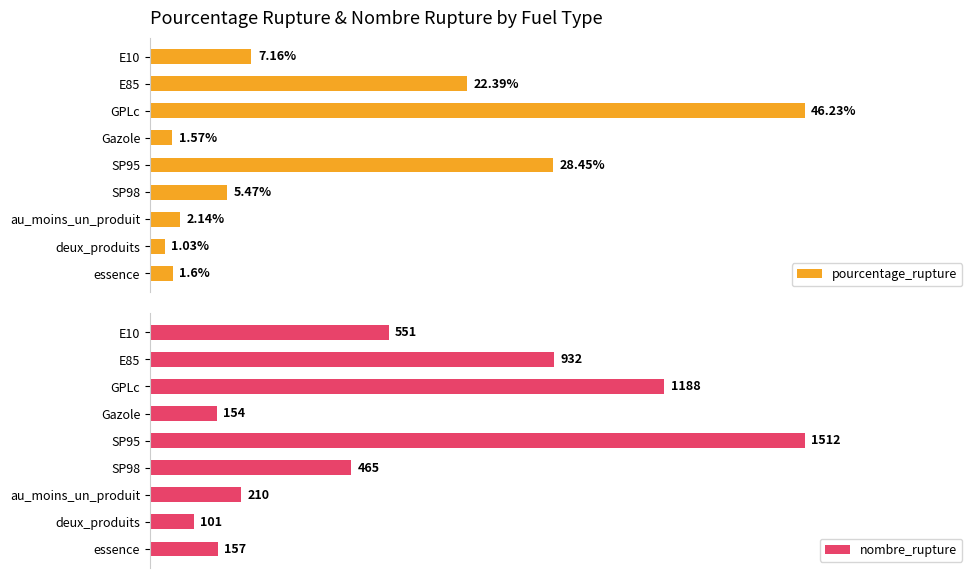

Which category has the lowest value in the pourcentage_rupture series?

deux_produits